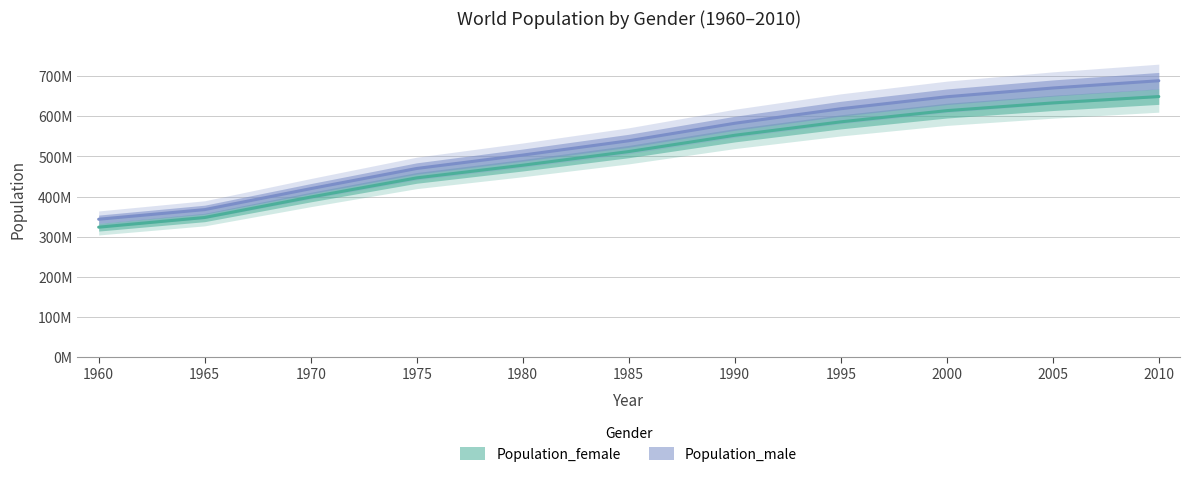

How many data points does each series have?

11